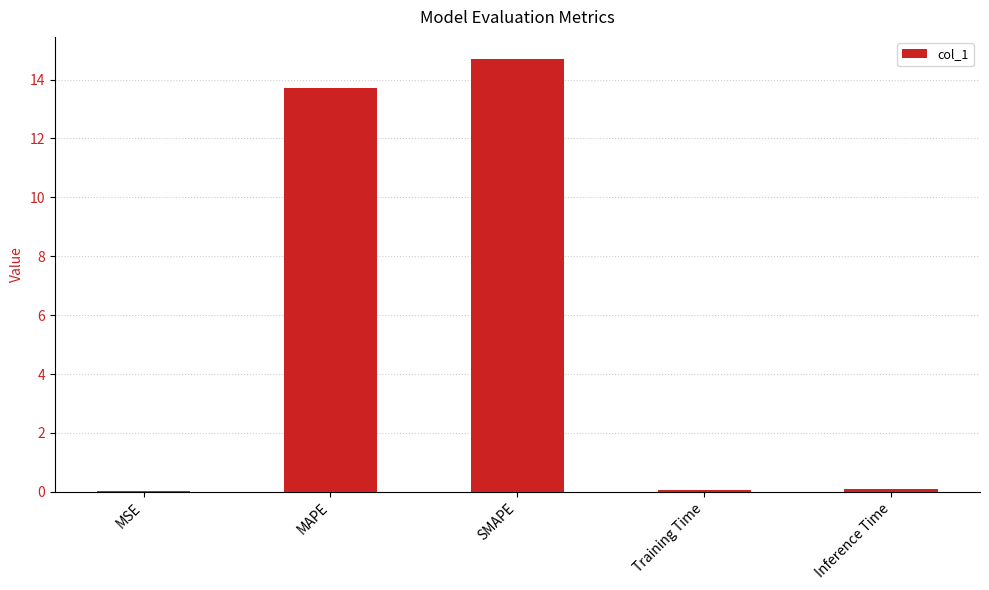

Which category has the highest value across all series?

SMAPE